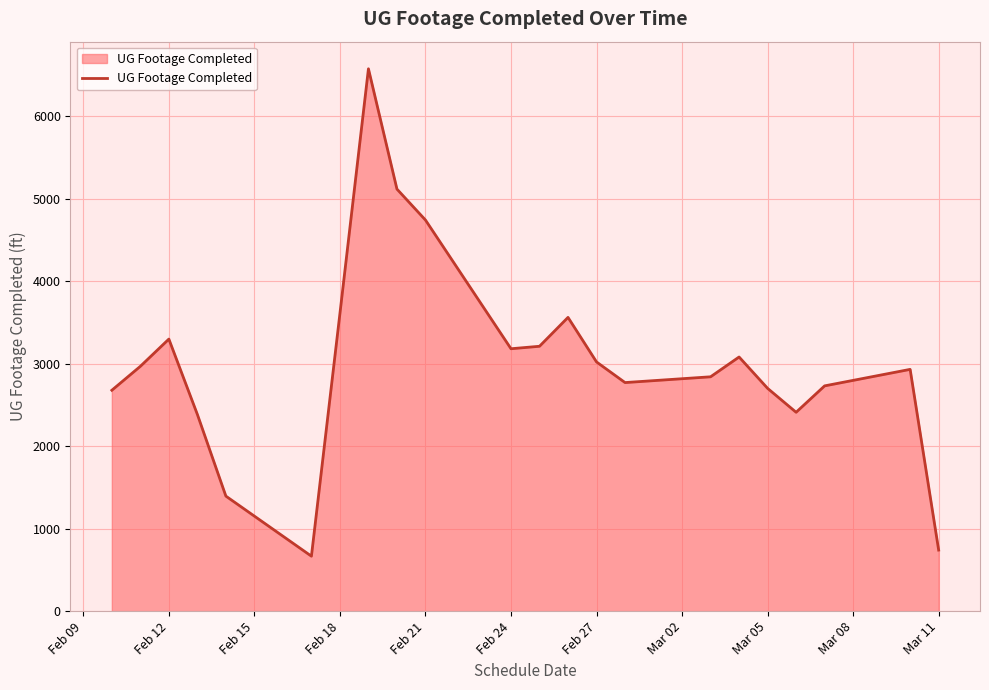

Does the chart display data point markers on the line(s)?

No